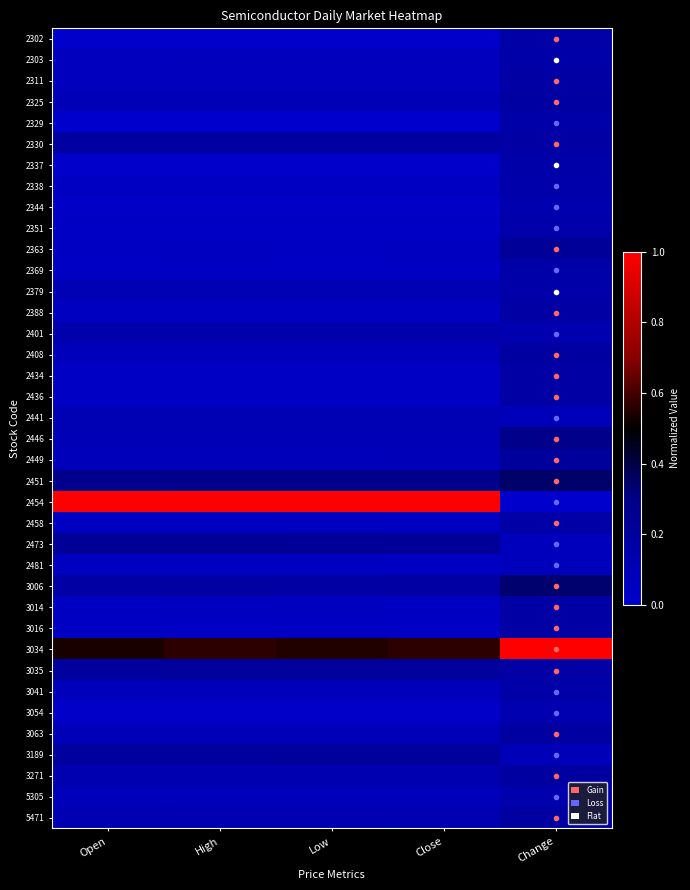

List the series in order of their peak value, lowest first.

2481, 2441, 3054, 2344, 5305, 2401, 2338, 2351, 2369, 3041, 2329, 2303, 2337, 2379, 2302, 2458, 2388, 2434, 2436, 3014, 2311, 3016, 2325, 2408, 2330, 3063, 3271, 5471, 2449, 3035, 3189, 2363, 2473, 2446, 3006, 2451, 2454, 3034